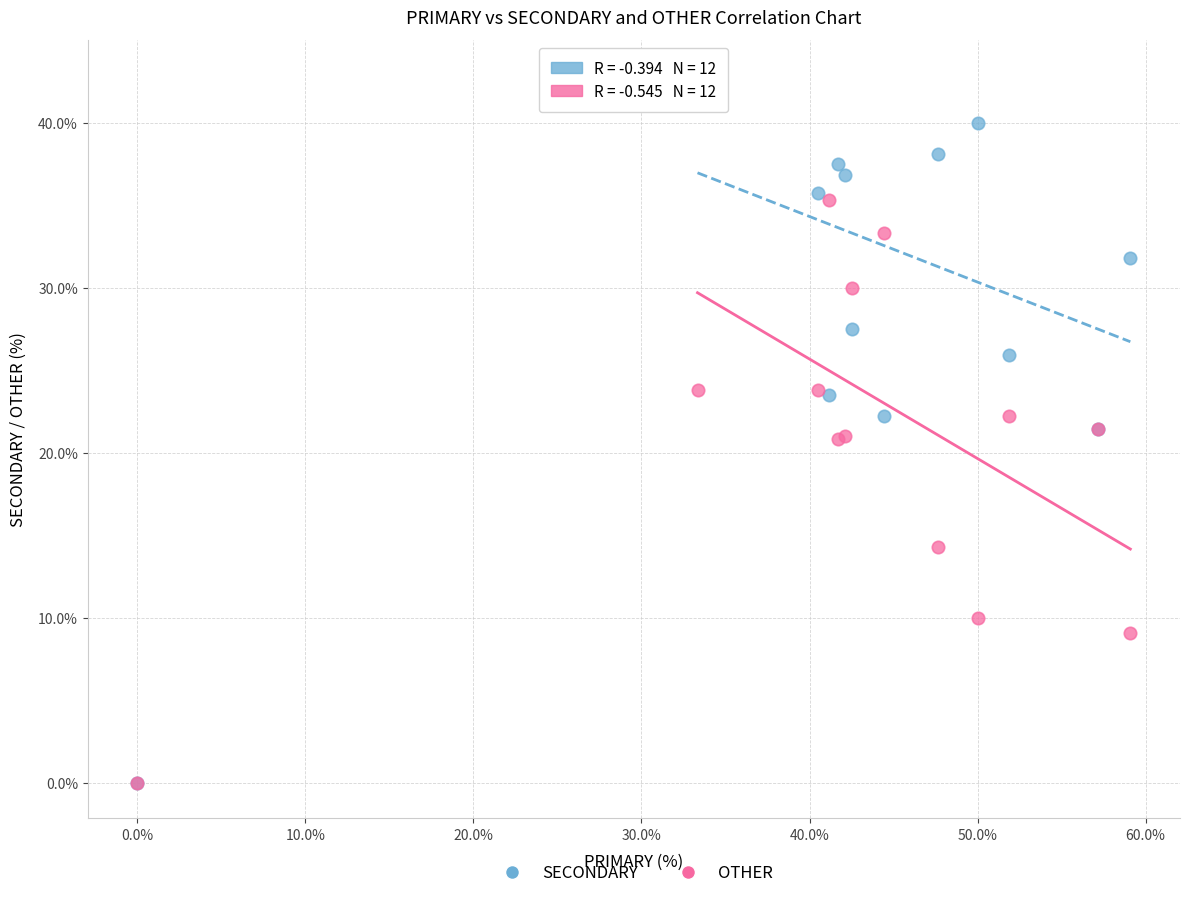

In the OTHER series, what Y value is closest to 17?

14.3